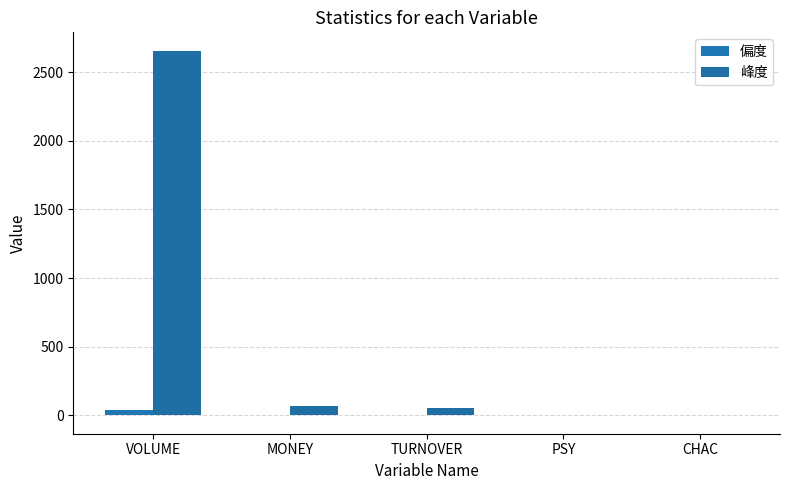

Reading right to left, what are all the values shown in this chart?

偏度: 0.4	0.0	5.4	5.9	40.5
峰度: 4.4	-0.2	54.0	69.4	2656.0